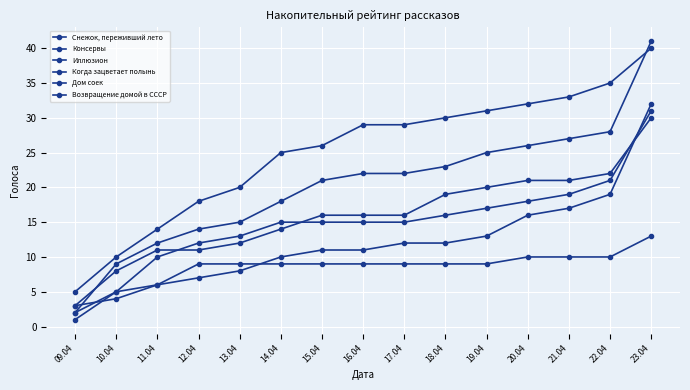

What position from the right is 20.04?

4